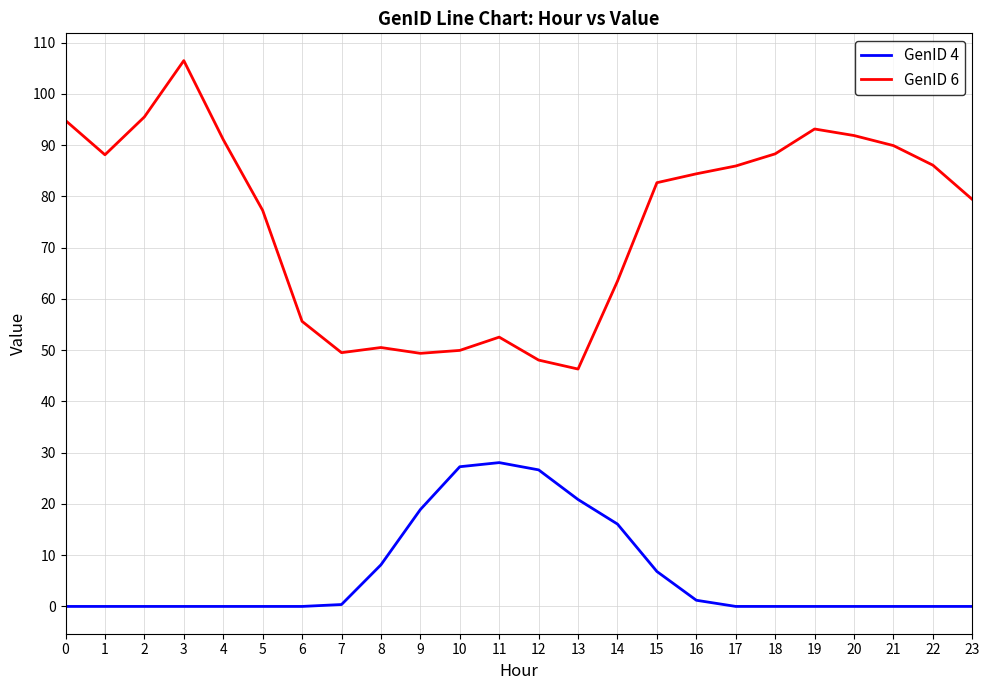

What is the difference between the maximum and minimum values in the GenID 6 series?

60.2